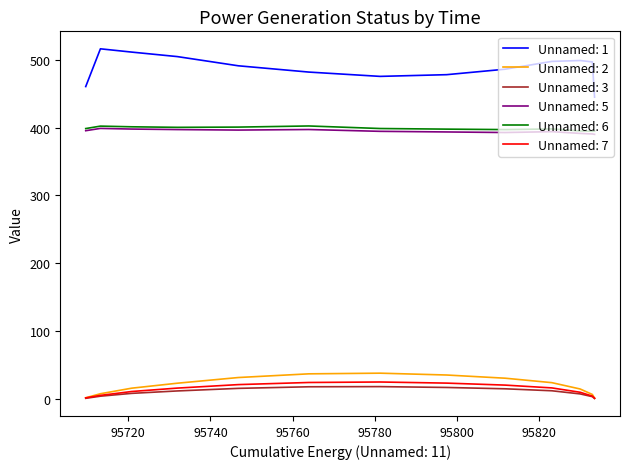

True or false: Unnamed: 3 and Unnamed: 6 cross at least once.

False